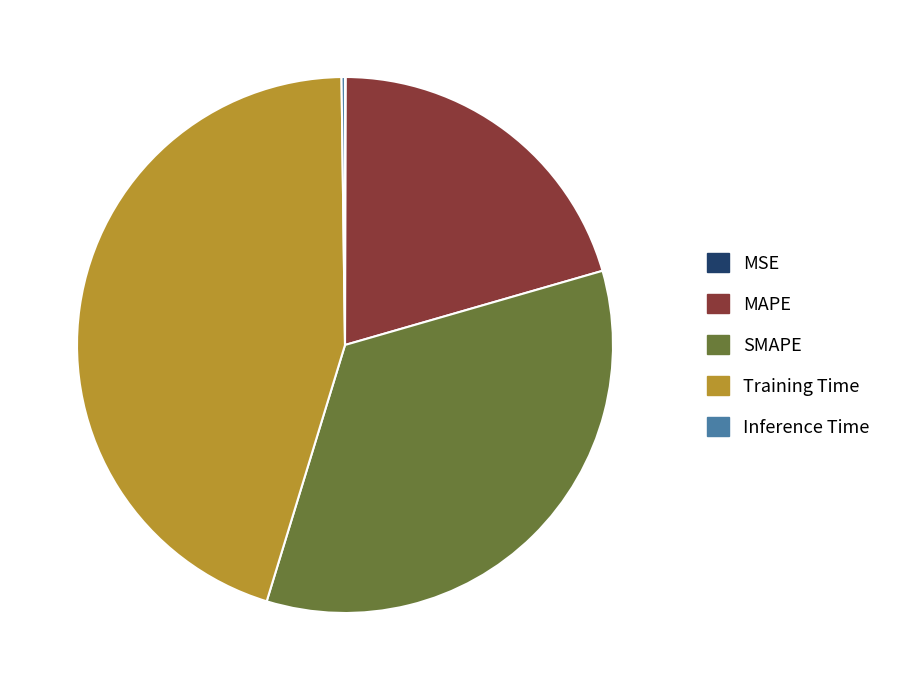

True or false: Training Time accounts for 56% of the total.

False